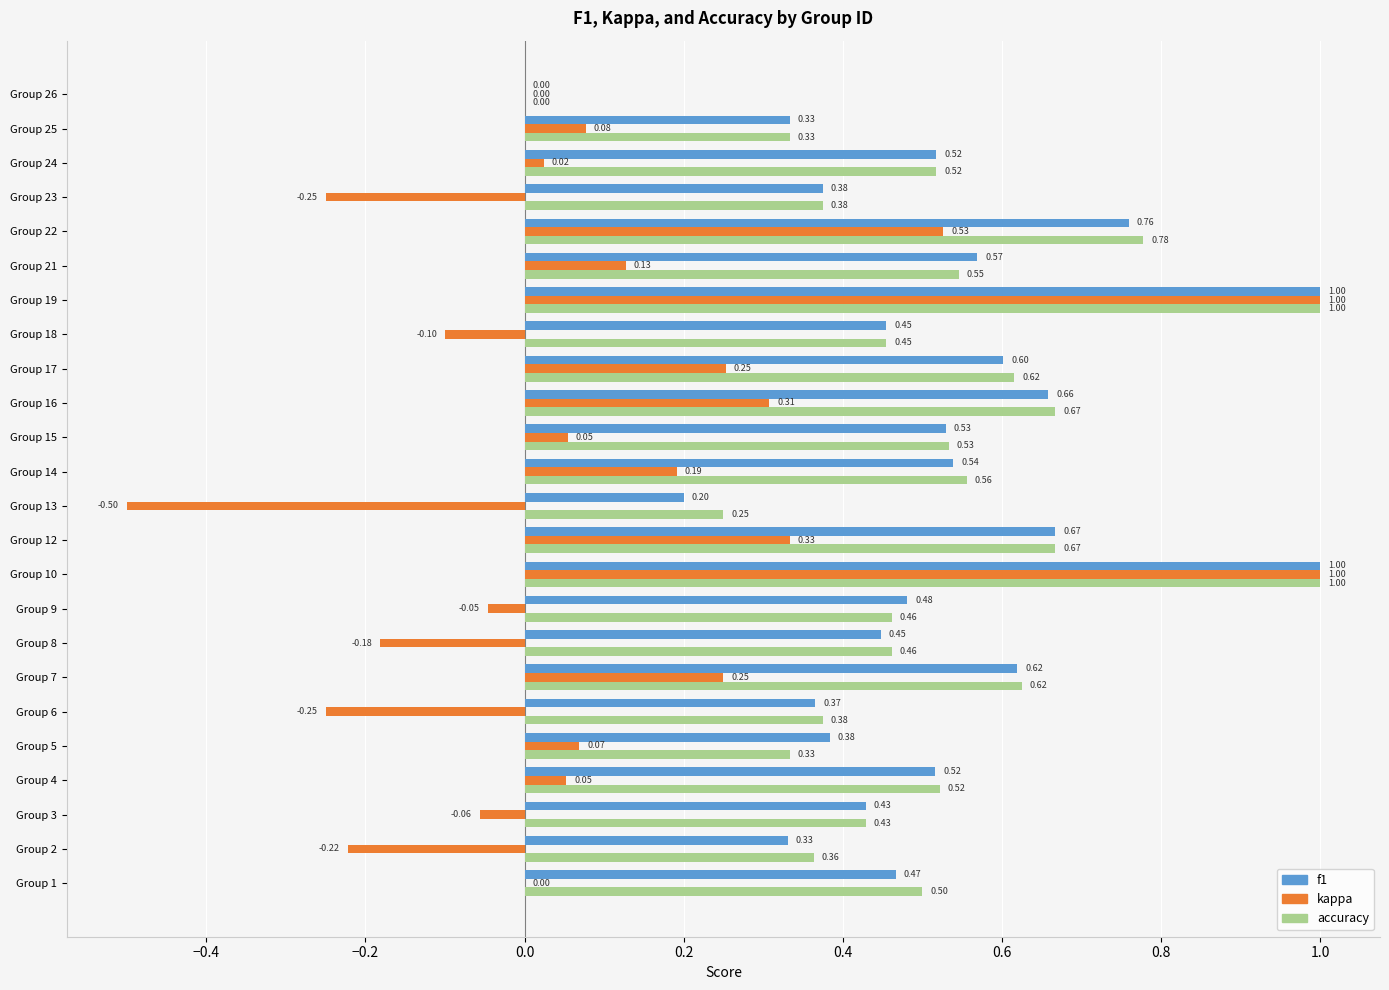

Is the value of kappa at Group 15 greater than the value of accuracy at Group 26?

Yes